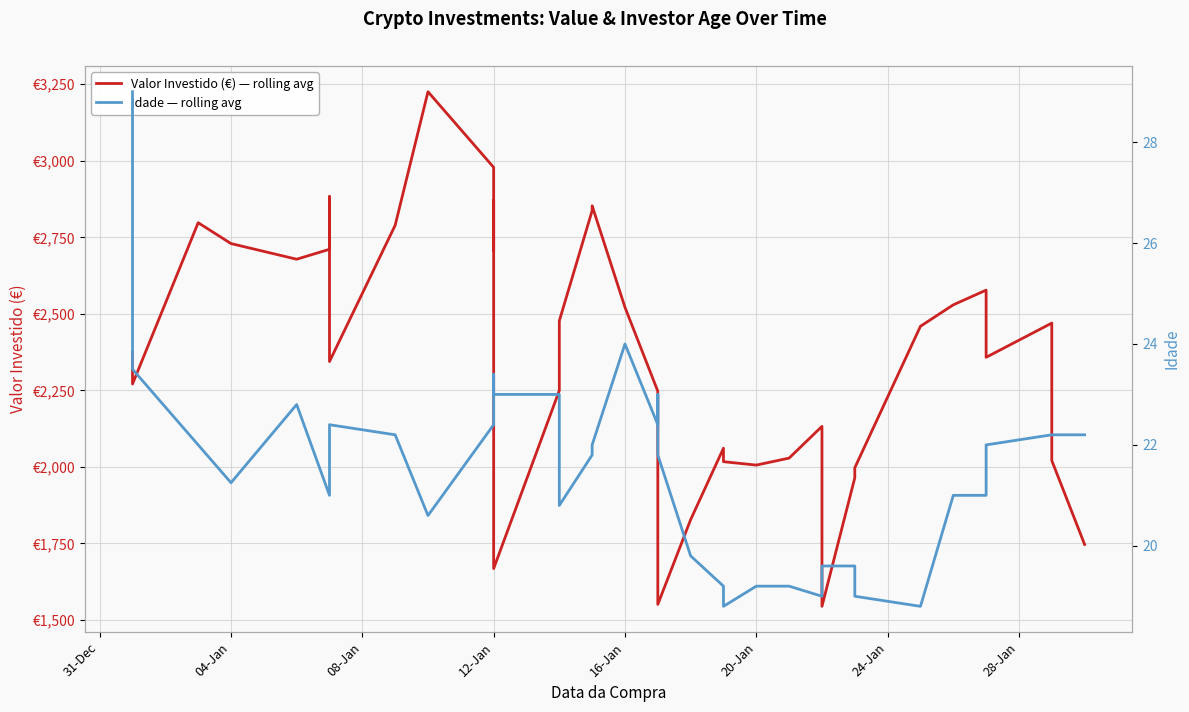

True or false: Idade — rolling avg and Valor Investido (€) — rolling avg cross at least once.

False